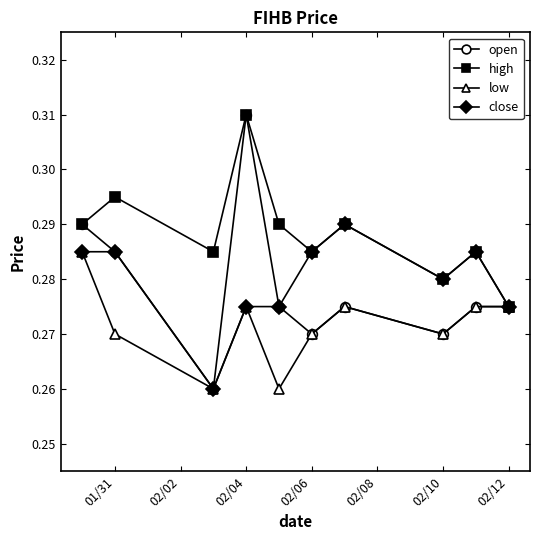

Which series has the widest spread of values?

open